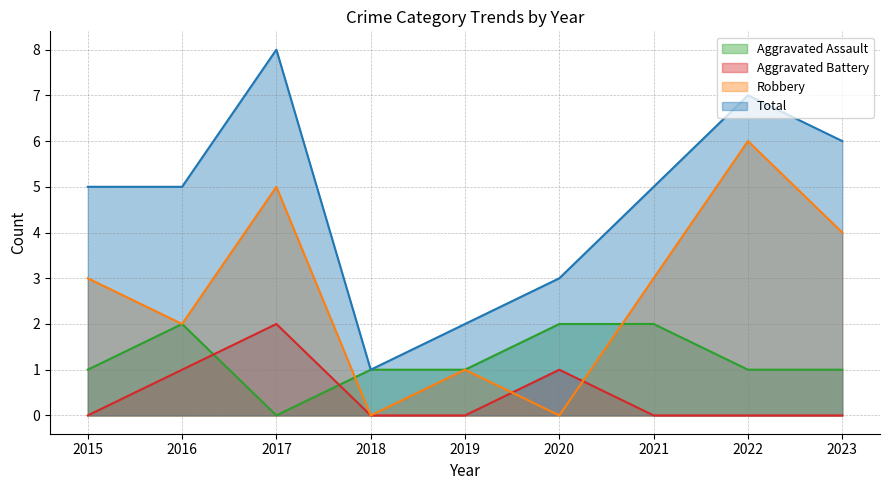

True or false: Robbery has more than 1 interior local peaks.

True